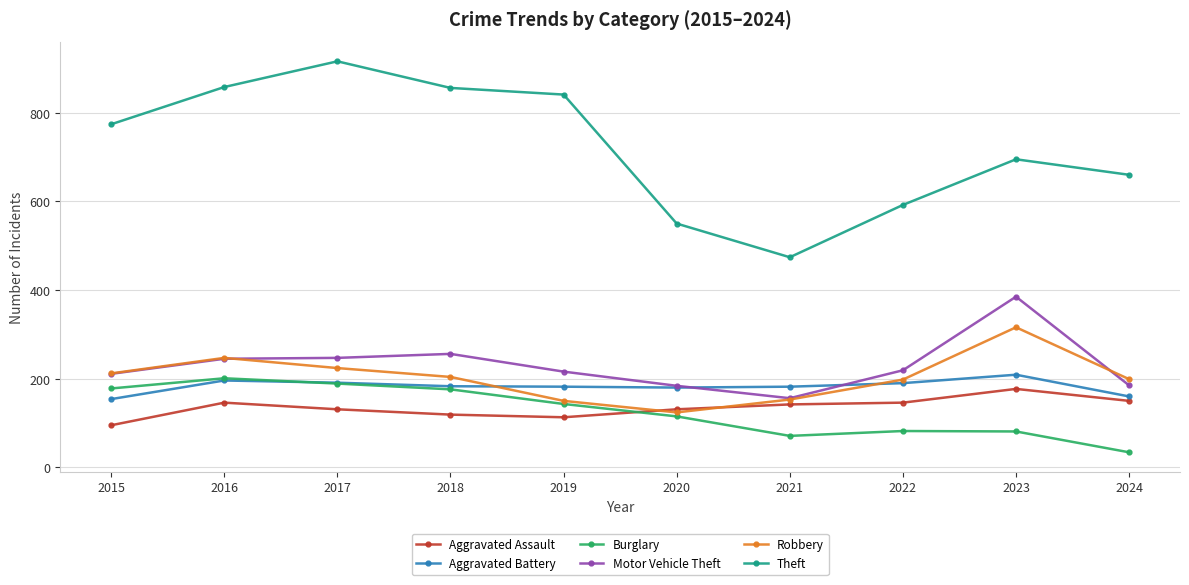

What is the value of the Motor Vehicle Theft point at the 10th from the left?

185